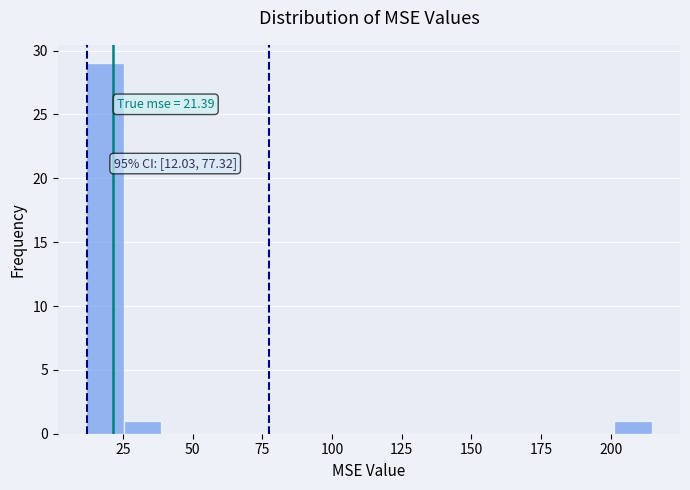

Read against the x-axis, roughly where is the centre of the tallest bar?

20